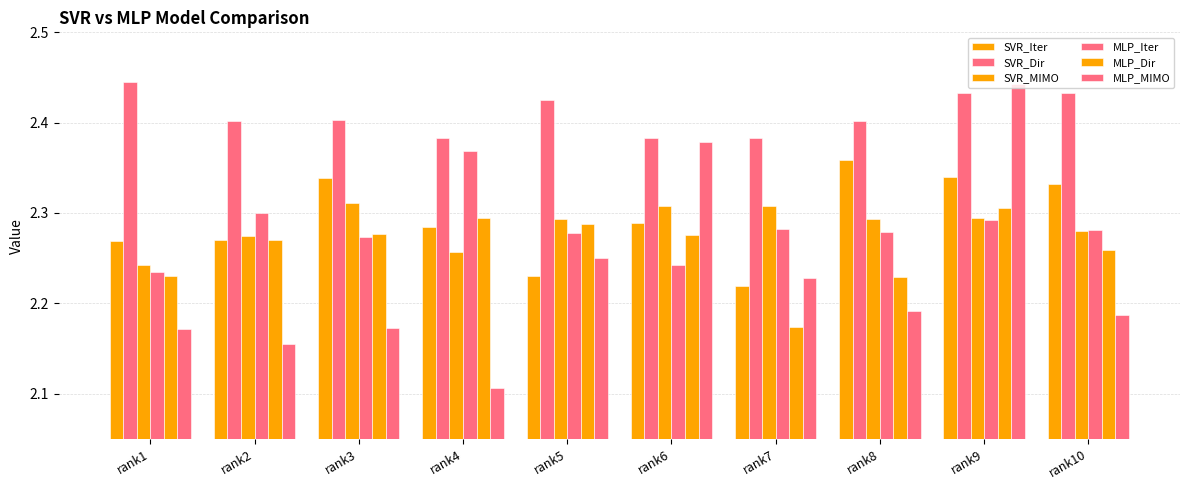

How many categories are shown in the chart?

10